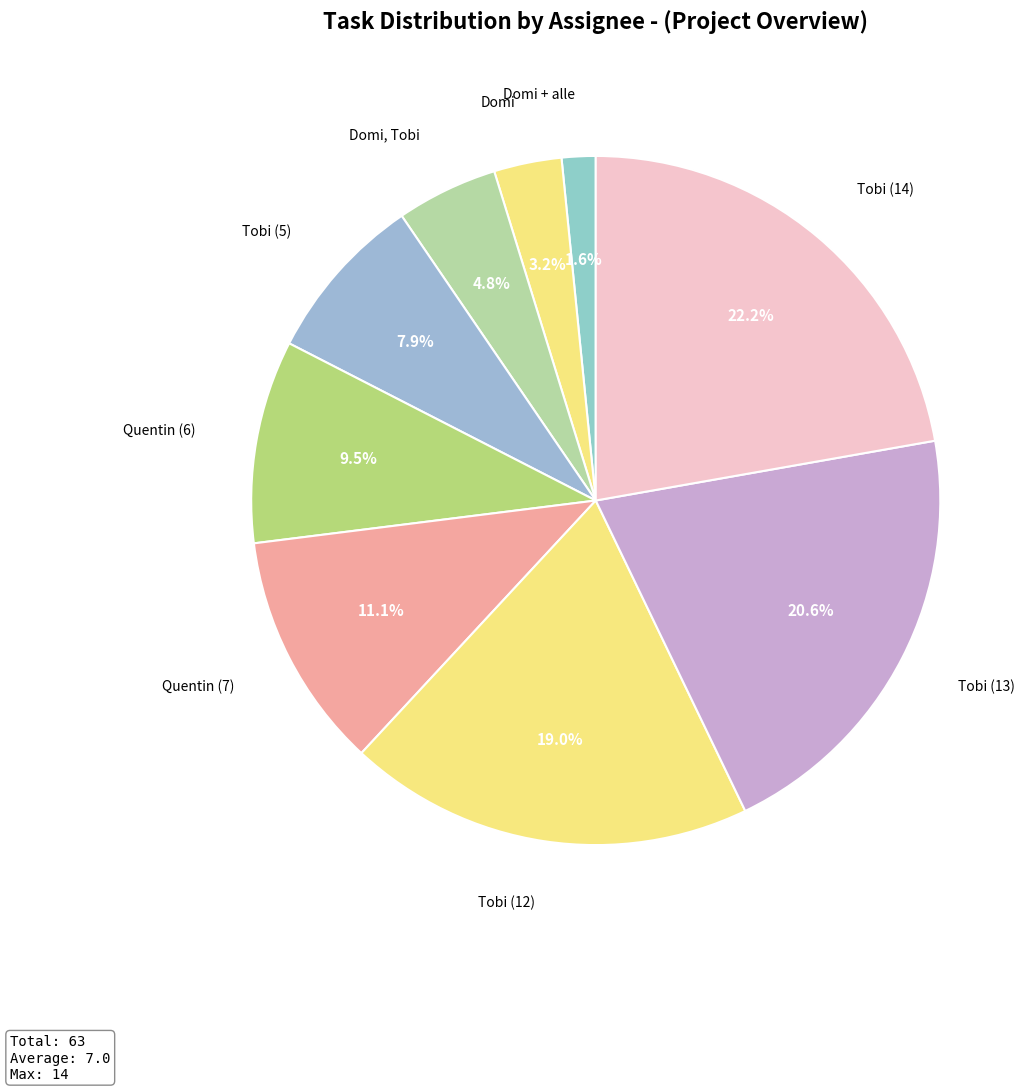

Is there any slice that represents more than half of the pie?

No